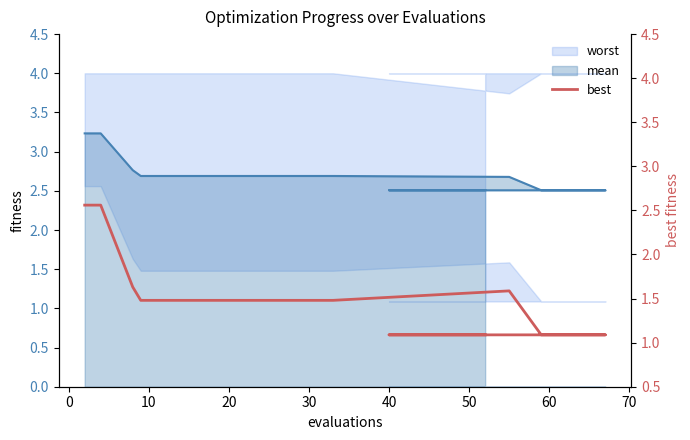

What is the smallest value displayed?

1.1